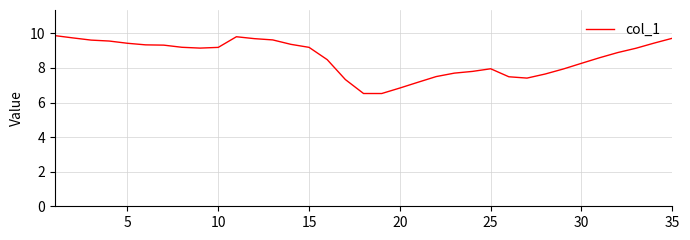

What is the maximum value shown in the chart?

9.9